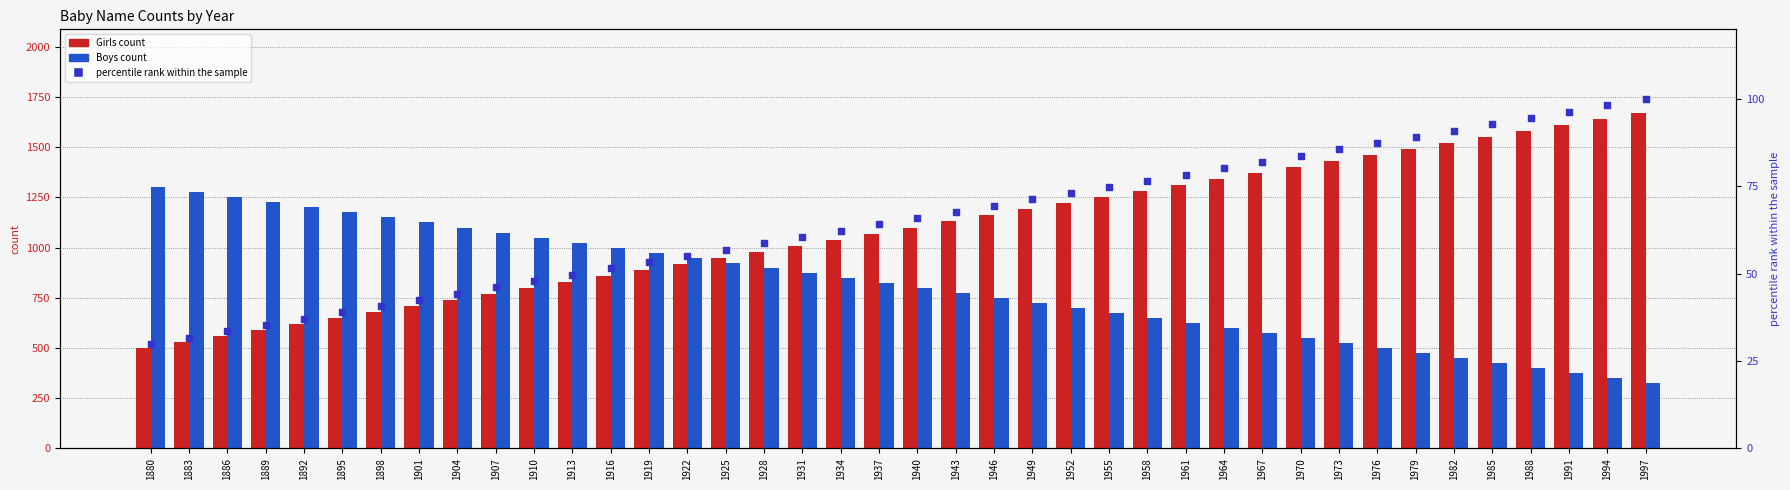

Which series reaches the maximum Y coordinate?

Girls